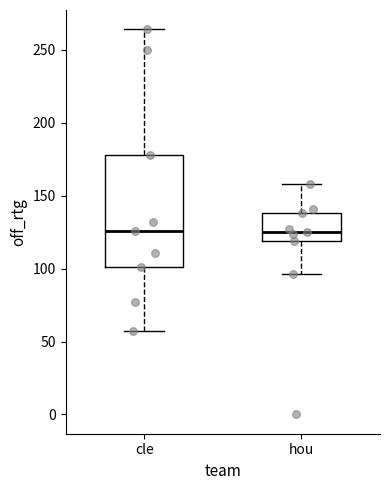

Where is the lower edge of the box for cle on the y-axis? The values are not printed on the chart, so give them approximately, as read against the axis.

100